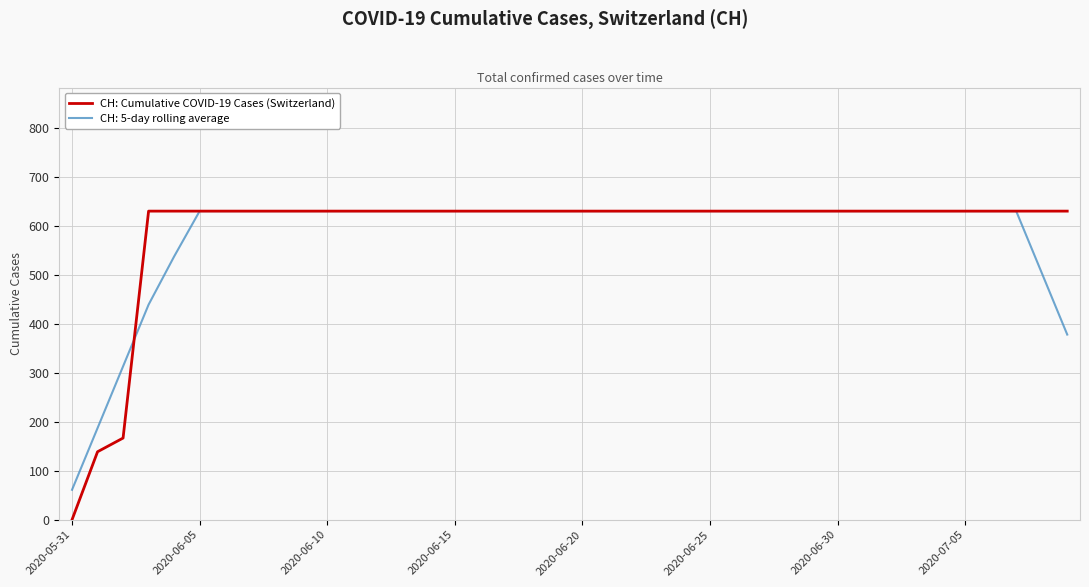

Which series has the largest range (max minus min)?

CH: Cumulative COVID-19 Cases (Switzerland)